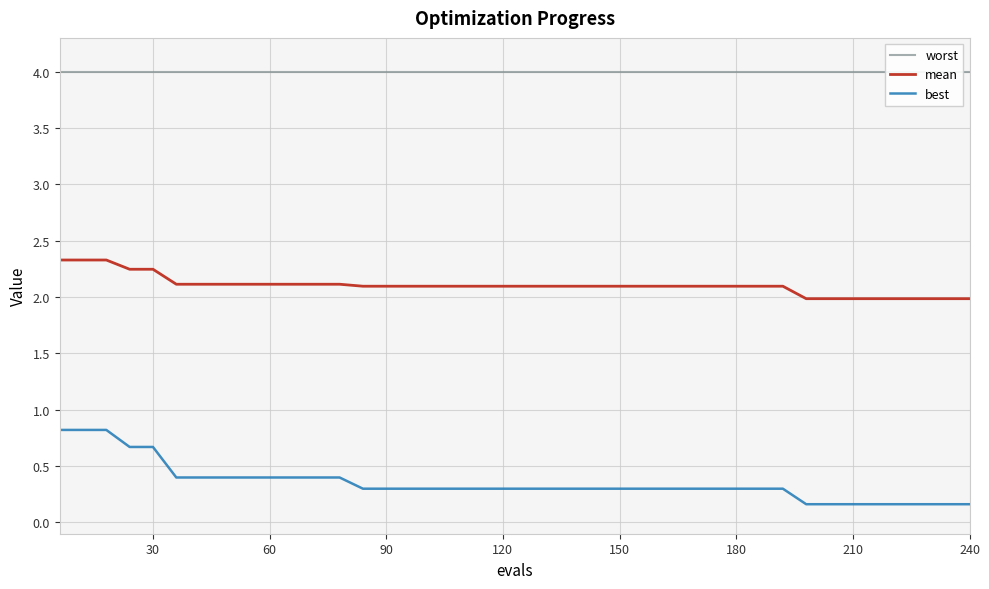

What is the average value of the worst series?

4.0